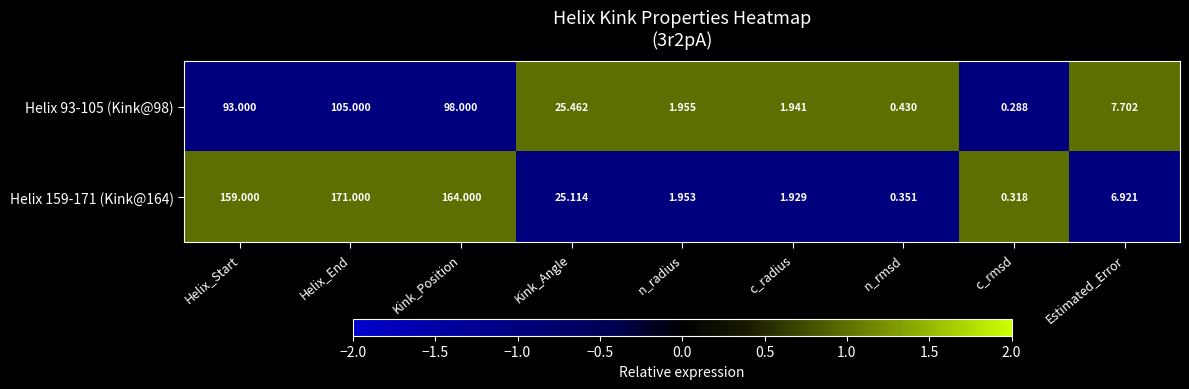

At which label does Helix 93-105 (Kink@98) reach its minimum?

c_rmsd